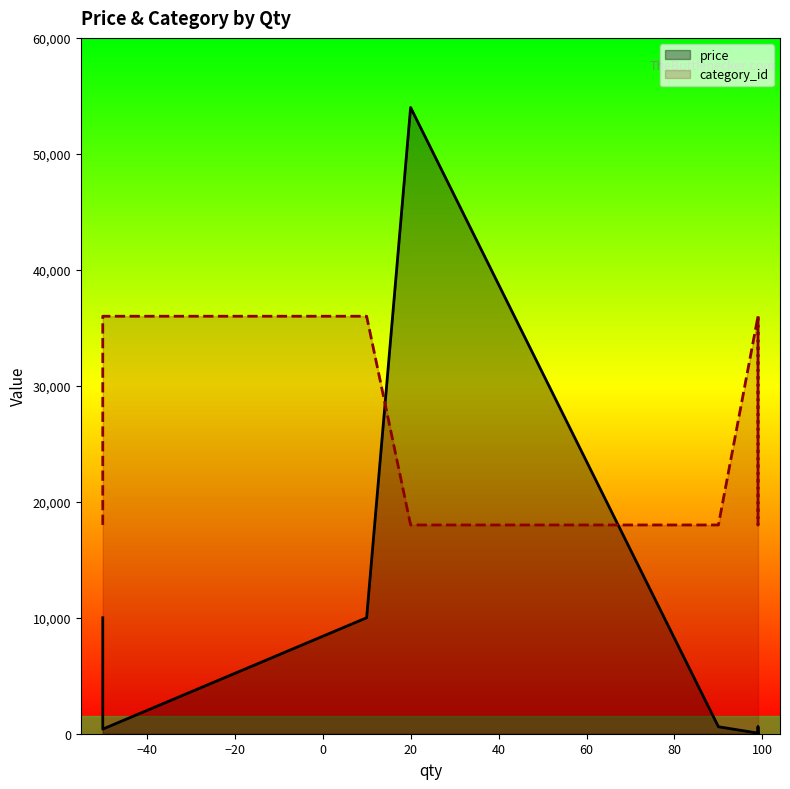

Which series has the largest total across all categories?

category_id